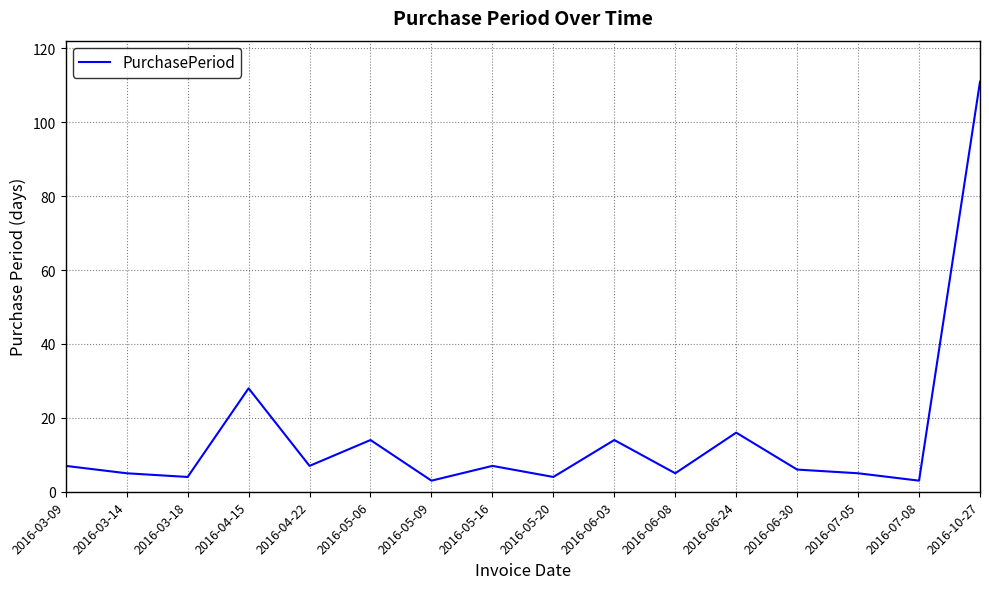

What is the smallest value displayed?

3